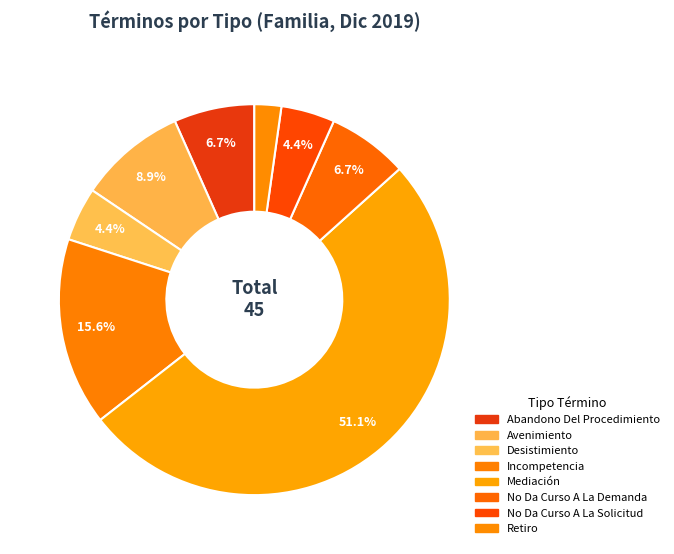

To the nearest percent, what is the average slice percentage?

12%